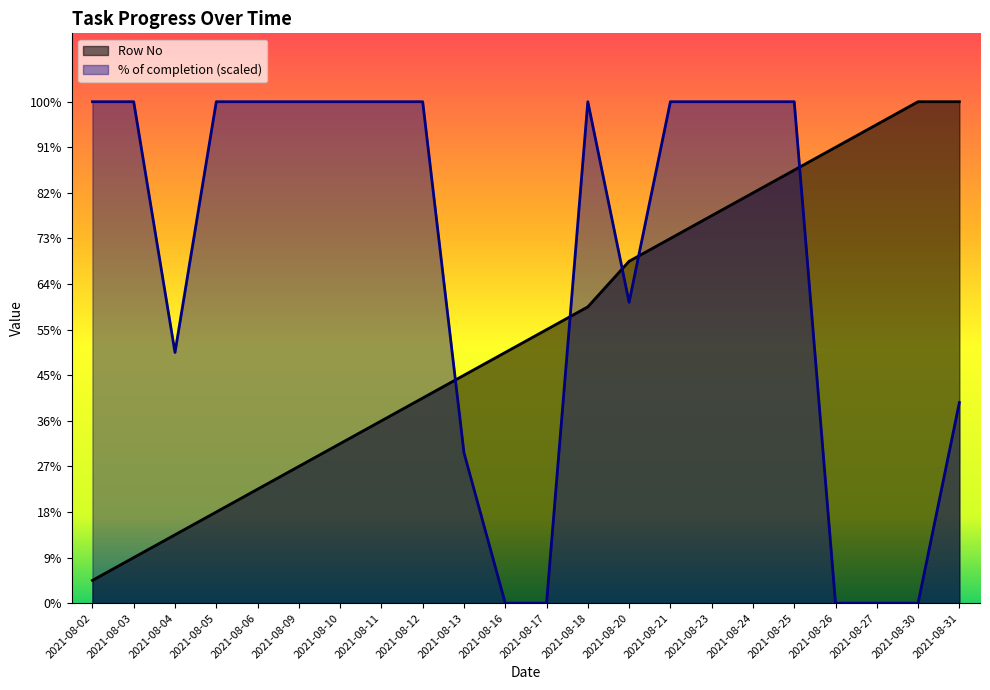

The Row No series shows 1.1 at 2021-08-04. True or false?

False